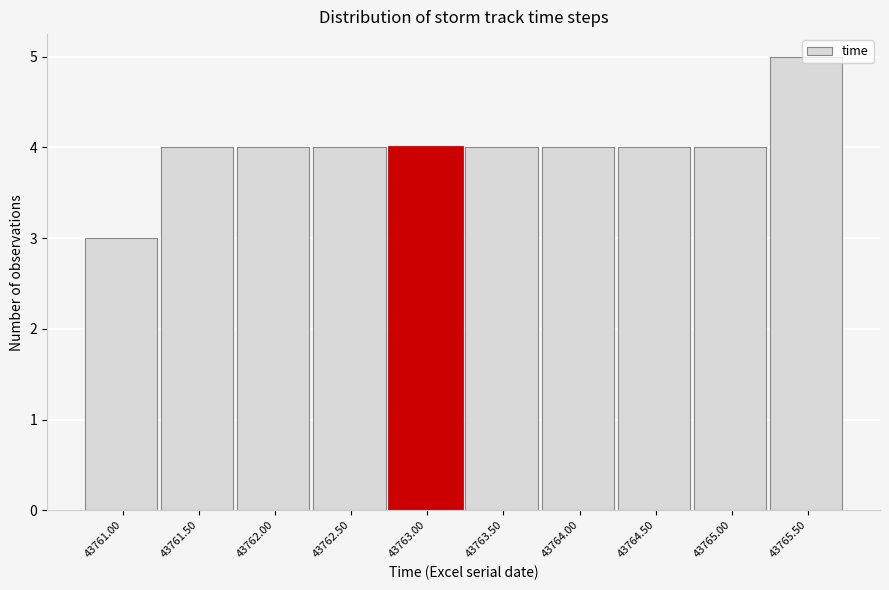

What is the sum of all values?

40